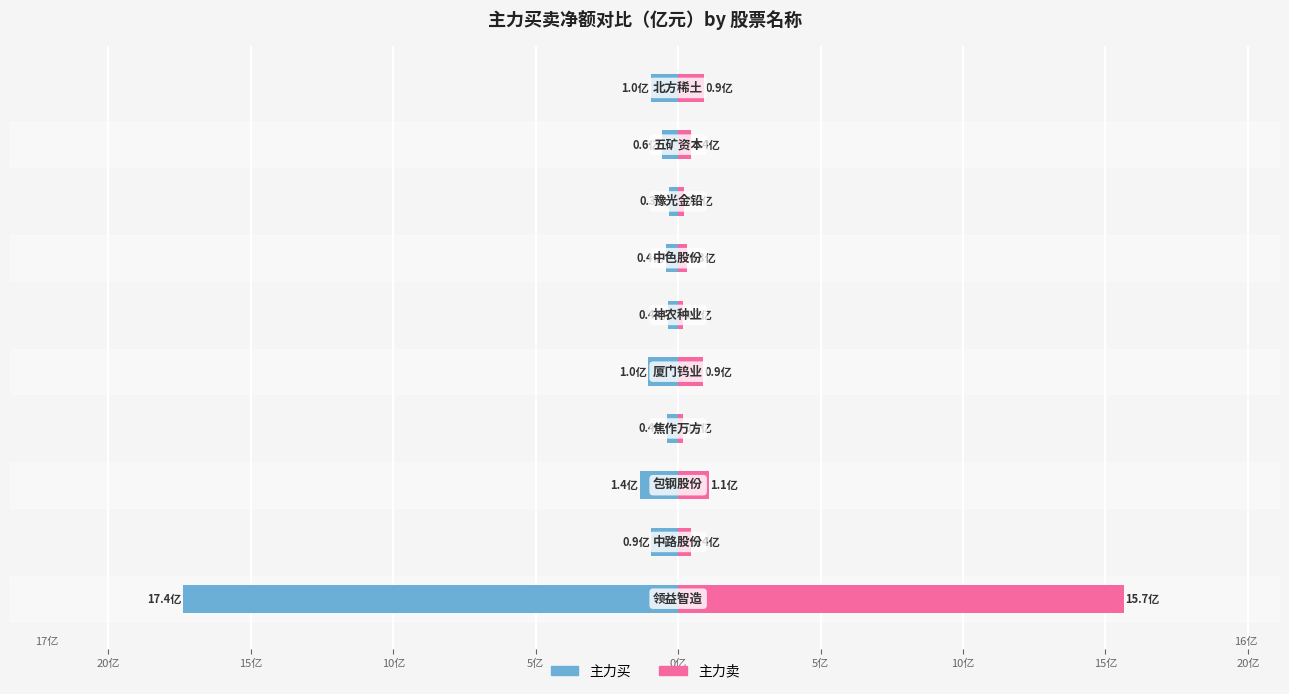

Reading left to right, list all the values displayed in this chart.

主力买: 25亿=-17.4	20亿=-0.9	15亿=-1.4	10亿=-0.4	5亿=-1.0	0亿=-0.4	5亿=-0.4	10亿=-0.3	15亿=-0.6	20亿=-1.0
主力卖: 25亿=15.7	20亿=0.4	15亿=1.1	10亿=0.2	5亿=0.9	0亿=0.2	5亿=0.3	10亿=0.2	15亿=0.4	20亿=0.9